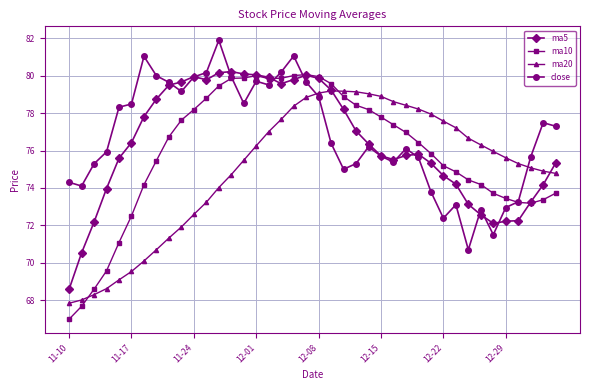

List the series in order of their overall mean, highest first.

close, ma5, ma10, ma20